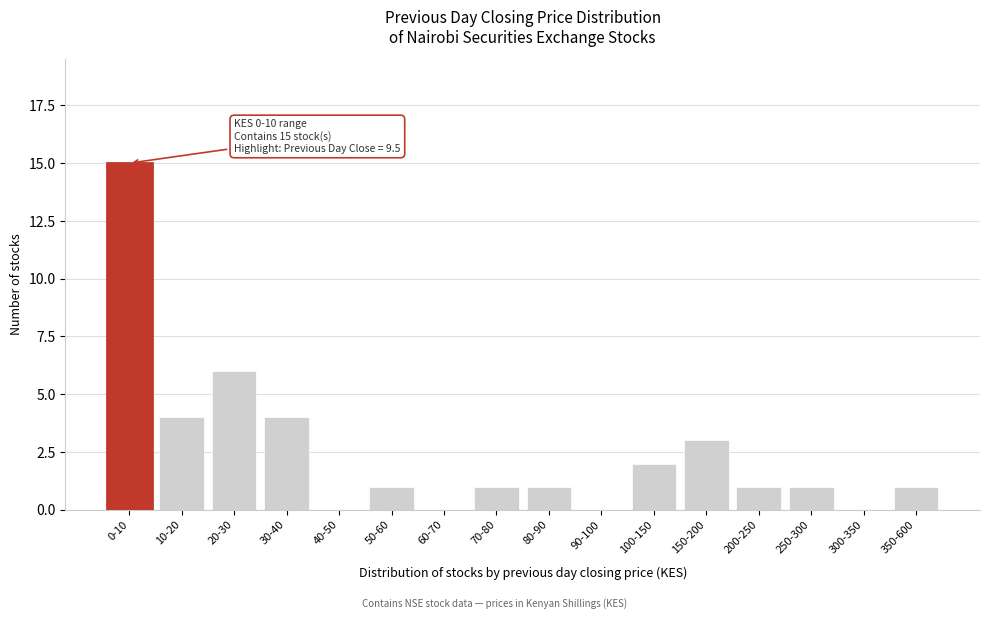

Reading left to right, transcribe all the data shown in this chart.

0-10=15	10-20=4	20-30=6	30-40=4	40-50=0	50-60=1	60-70=0	70-80=1	80-90=1	90-100=0	100-150=2	150-200=3	200-250=1	250-300=1	300-350=0	350-600=1